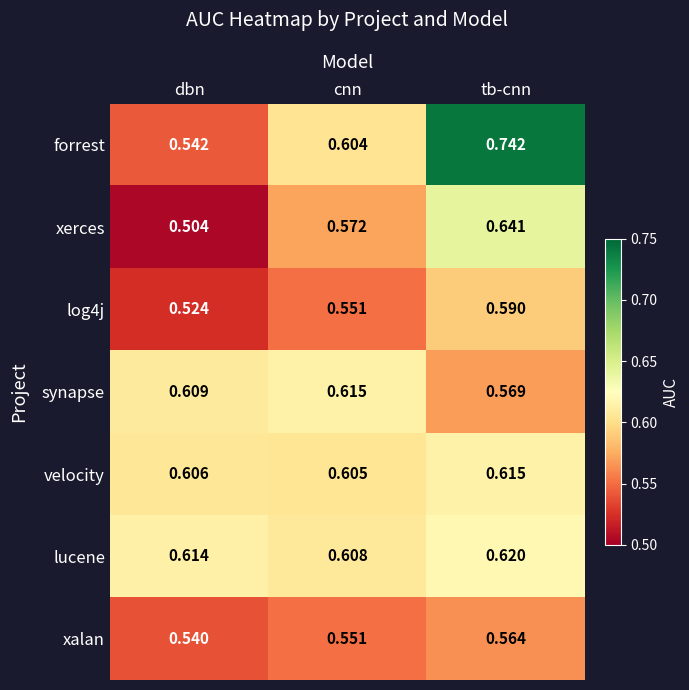

How many distinct data groups are displayed?

7